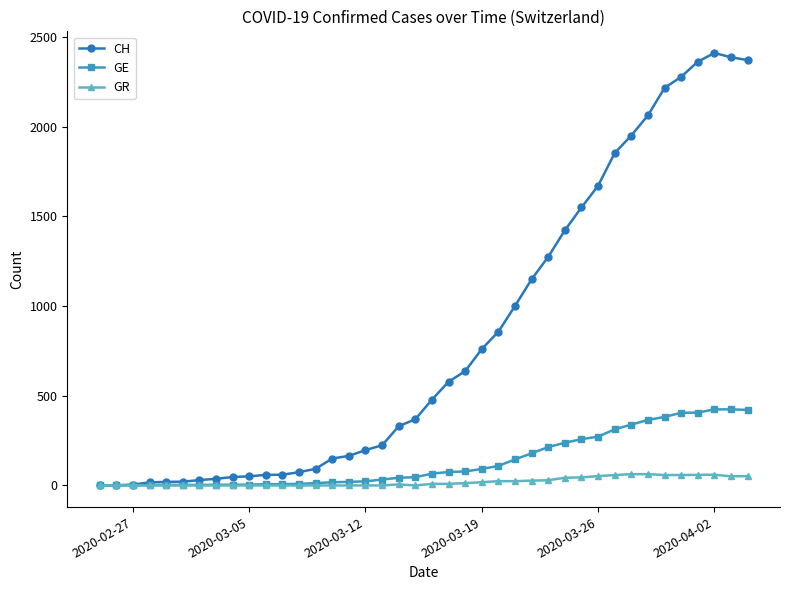

Which series has the largest total across all categories?

CH